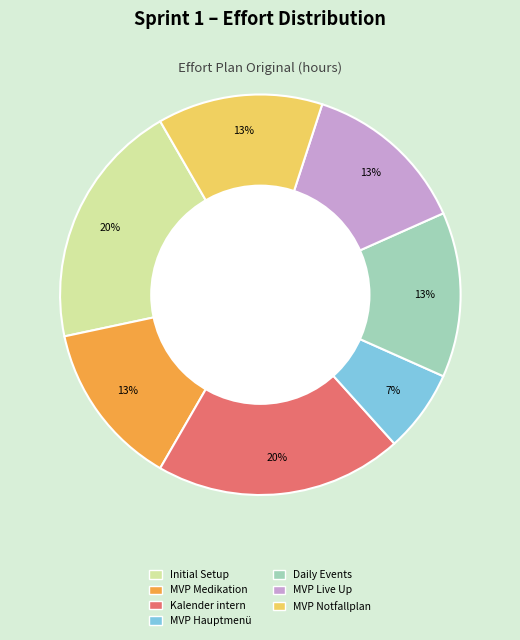

Is there a majority slice in this chart?

No